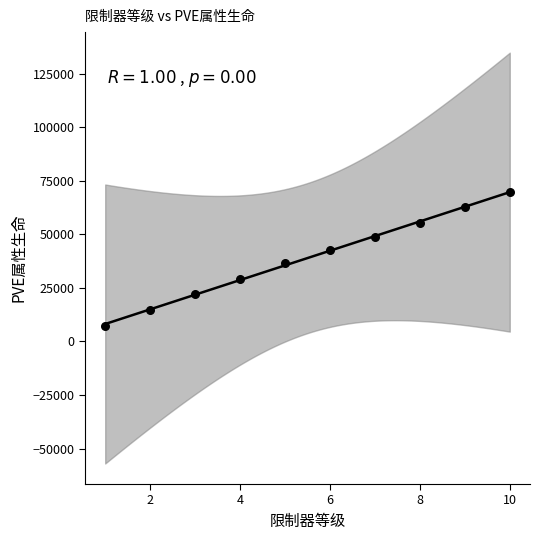

What is the range of X values (max minus min)?

9